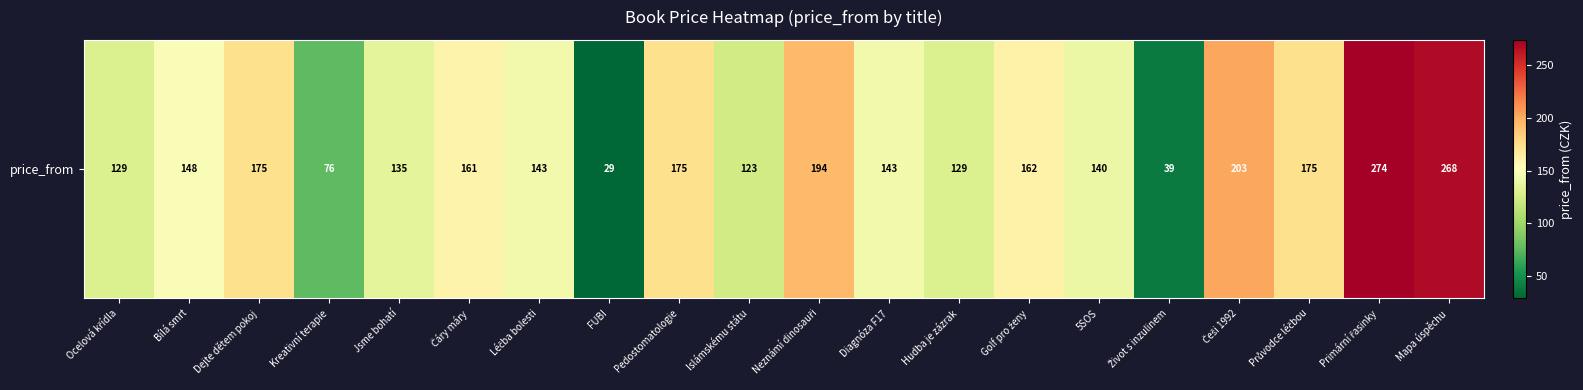

What is the average value?

151